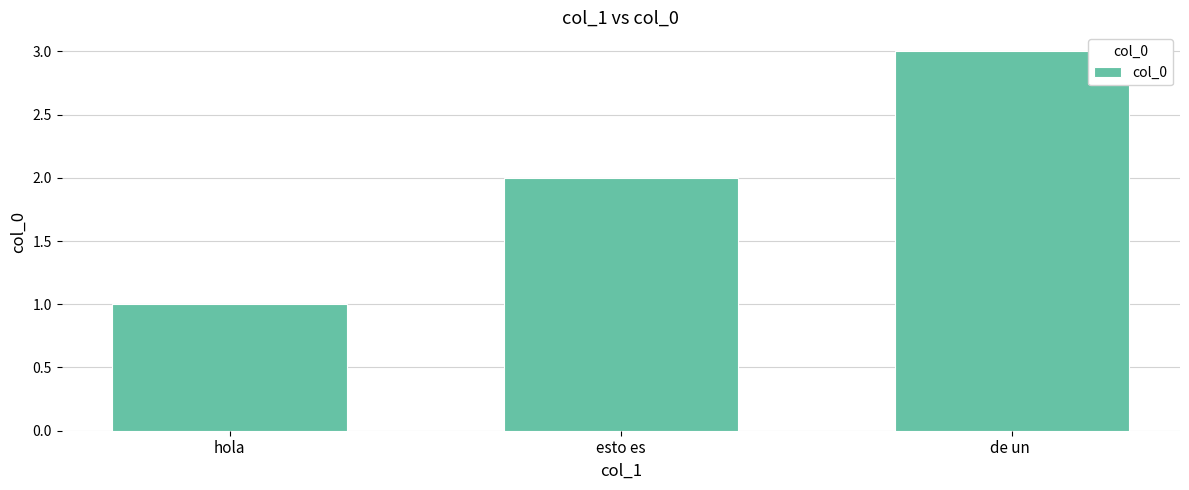

True or false: the data shows 2 at esto es.

True